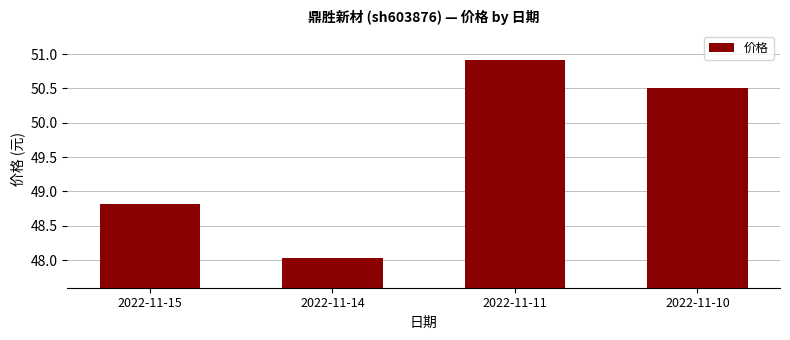

What is the minimum value shown in the chart?

48.0